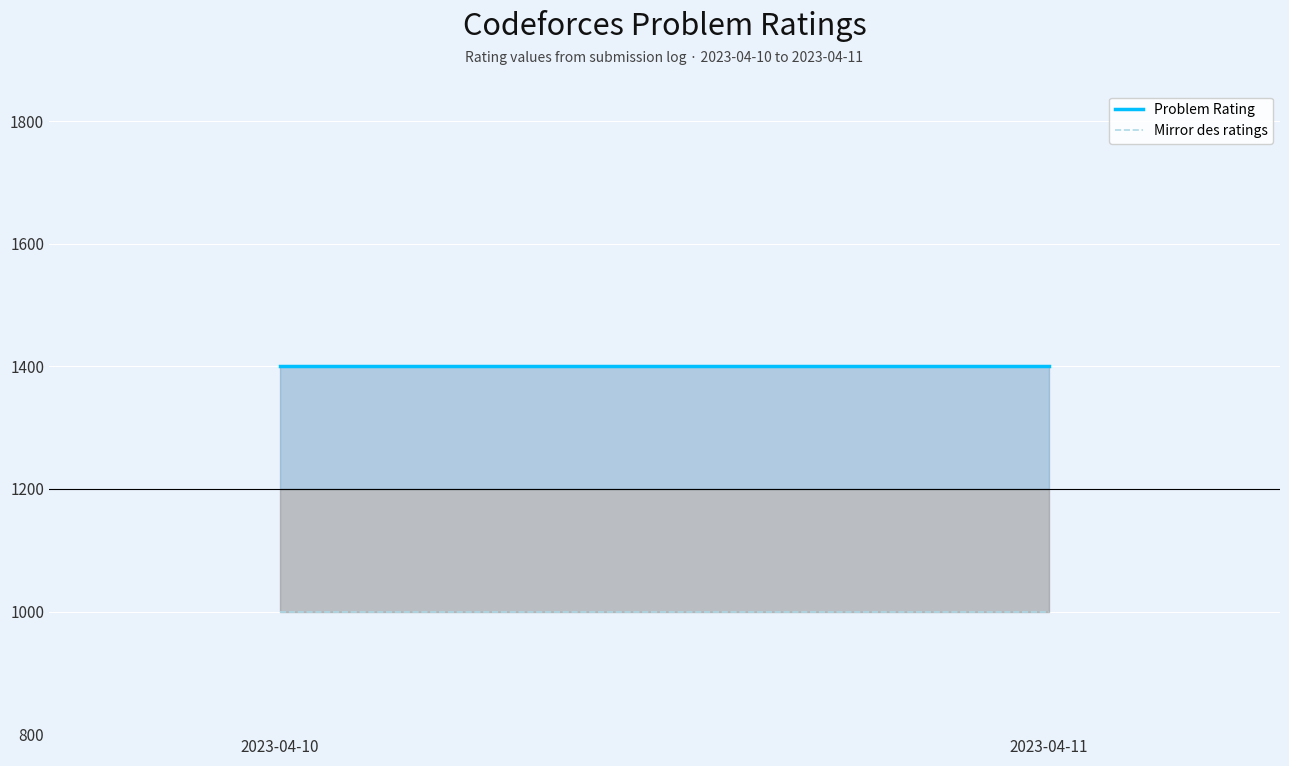

What is the highest value of the Problem Rating series?

1400